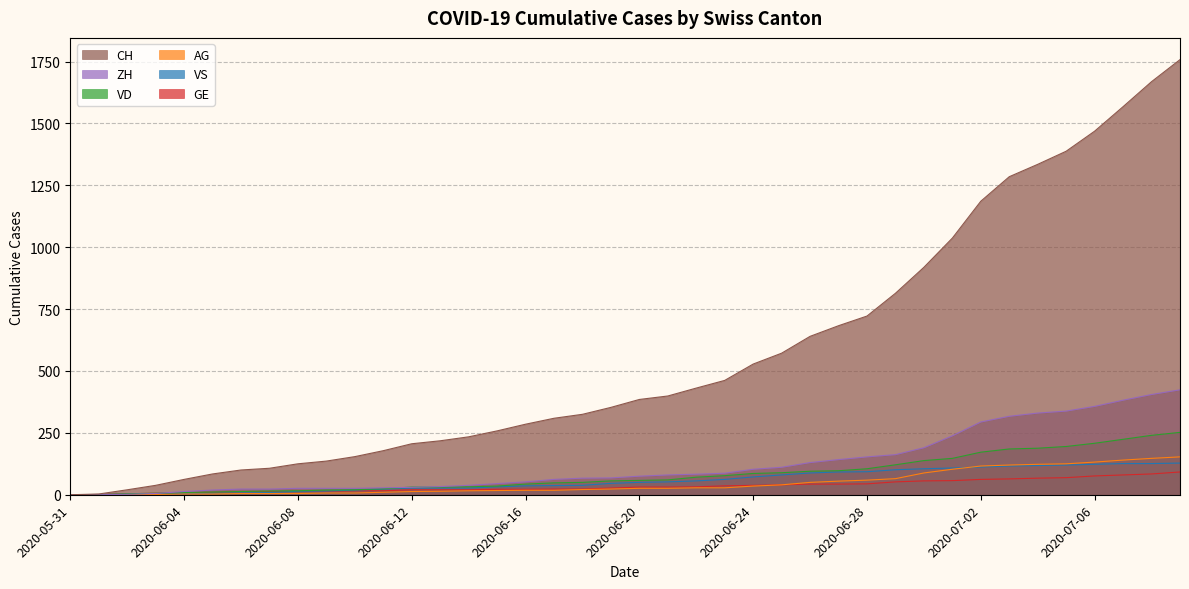

Rank the series by their maximum value, from highest to lowest.

CH, ZH, VD, AG, VS, GE